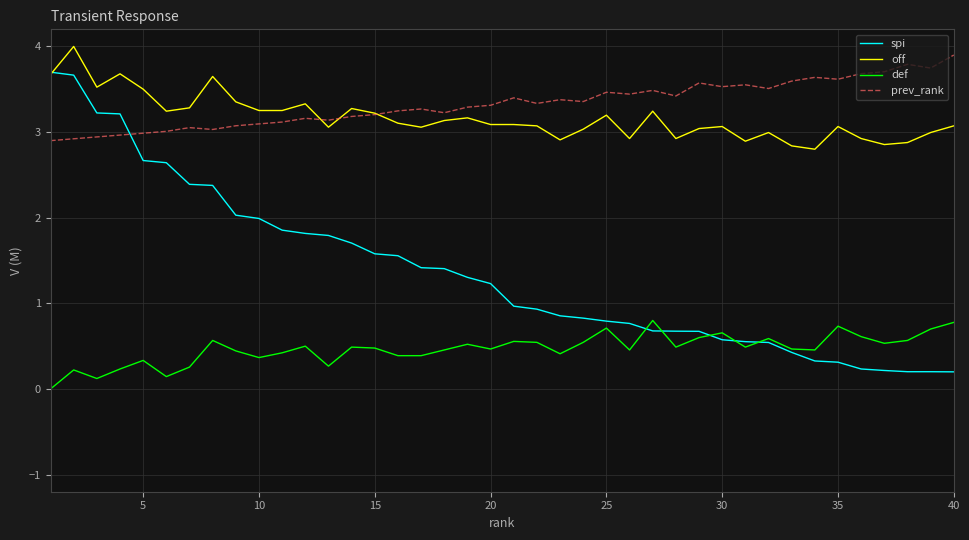

True or false: def and prev_rank cross at least once.

False